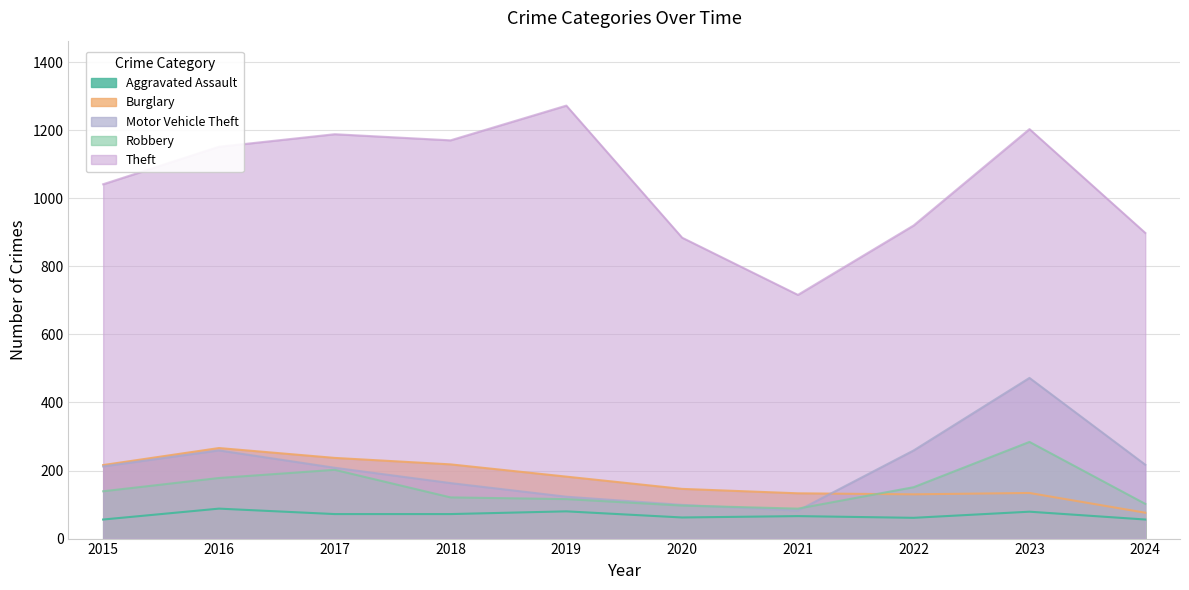

Between 2018 and 2024, which series saw the biggest shift?

Theft